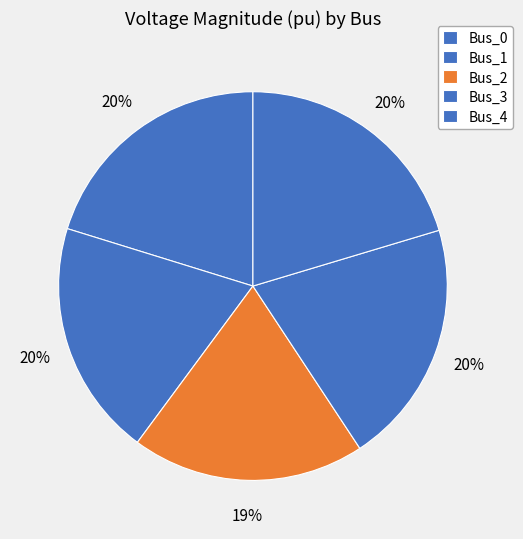

Count the number of slices in the pie.

5